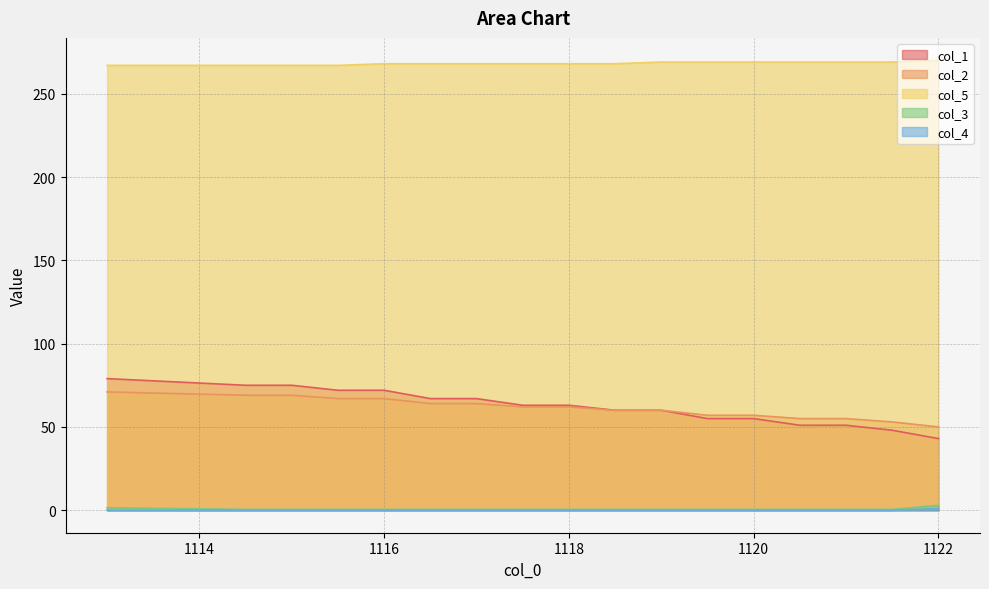

List the series in order of their peak value, highest first.

col_5, col_1, col_2, col_3, col_4